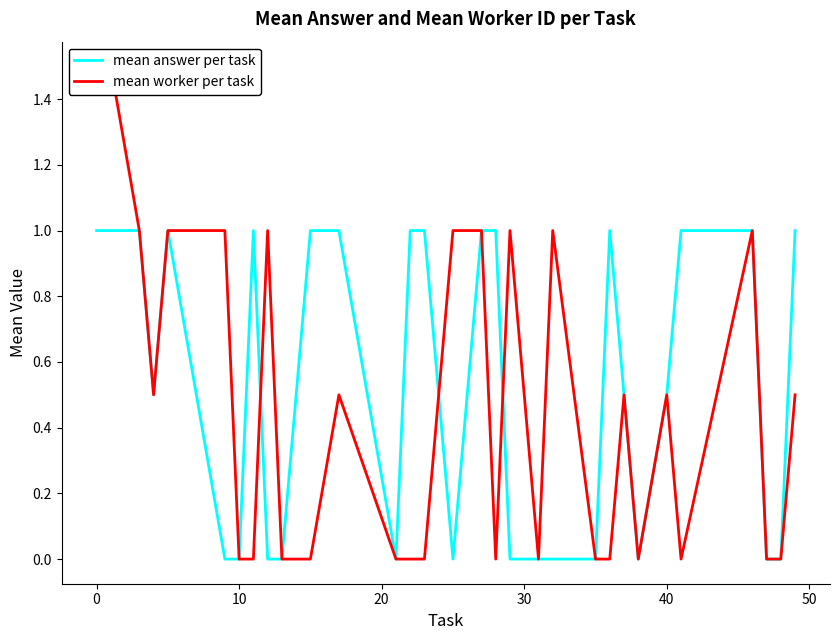

Which series has the largest total across all categories?

mean answer per task